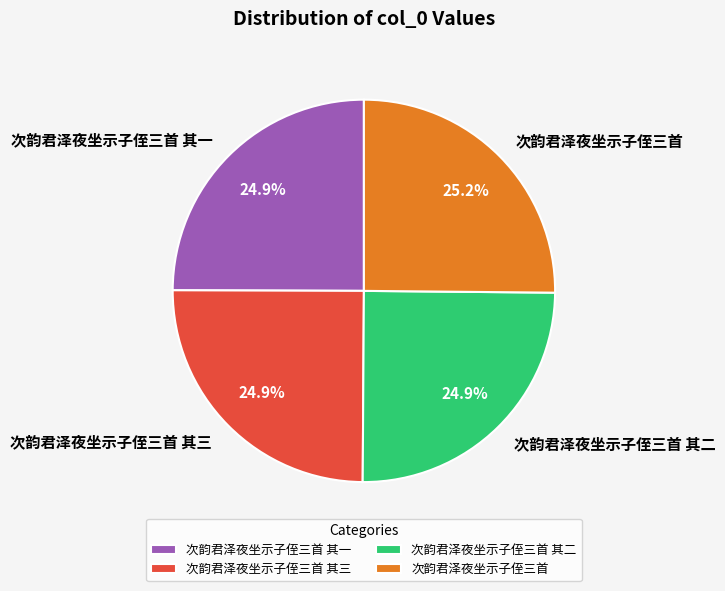

What is the ratio of the value at 次韵君泽夜坐示子侄三首 其三 to the value at 次韵君泽夜坐示子侄三首 其一?

1.0